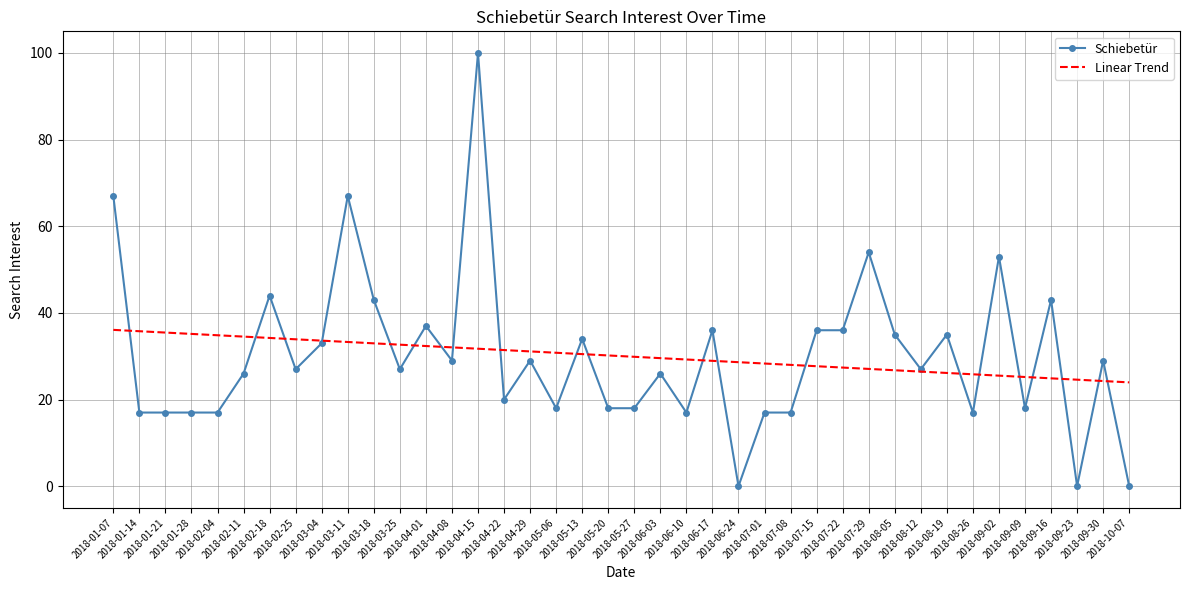

At which category is the sum across all series the highest?

2018-04-15